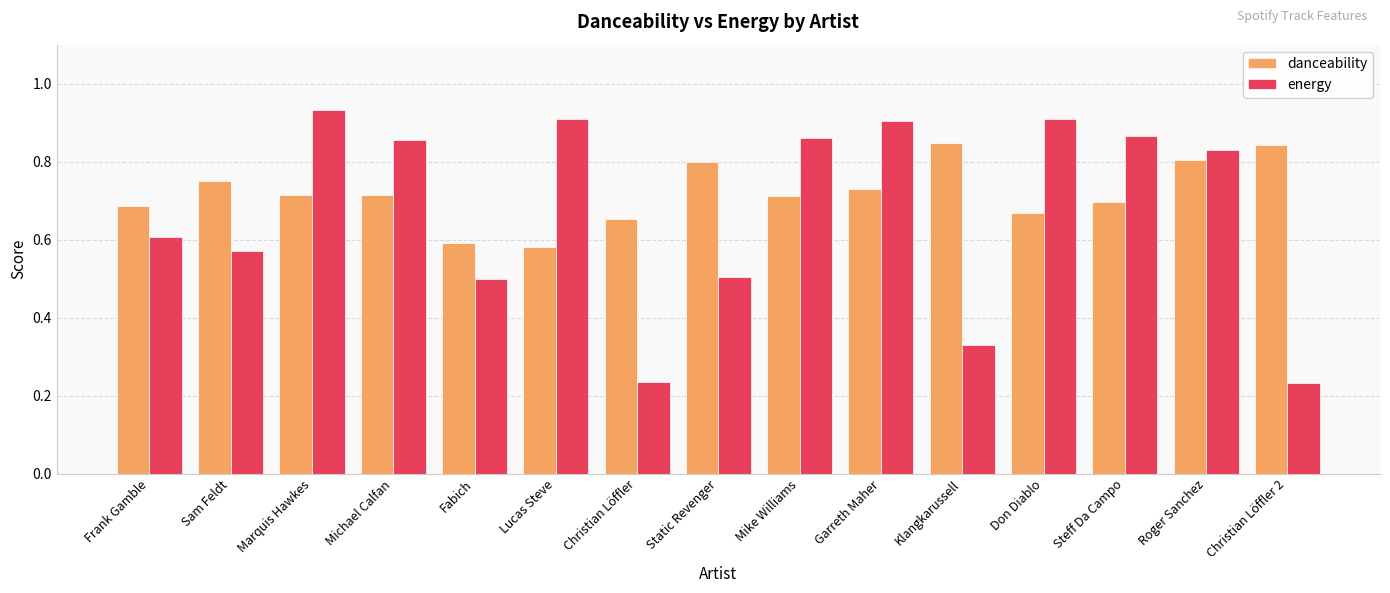

At how many categories does at least one series exceed 0?

15